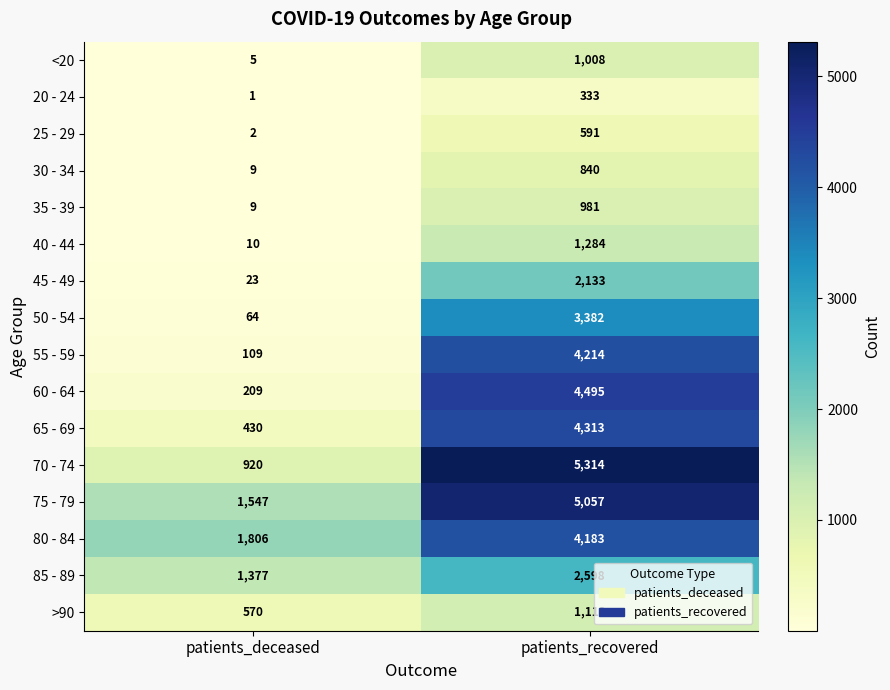

List the series in order of their peak value, highest first.

70 - 74, 75 - 79, 60 - 64, 65 - 69, 55 - 59, 80 - 84, 50 - 54, 85 - 89, 45 - 49, 40 - 44, >90, <20, 35 - 39, 30 - 34, 25 - 29, 20 - 24